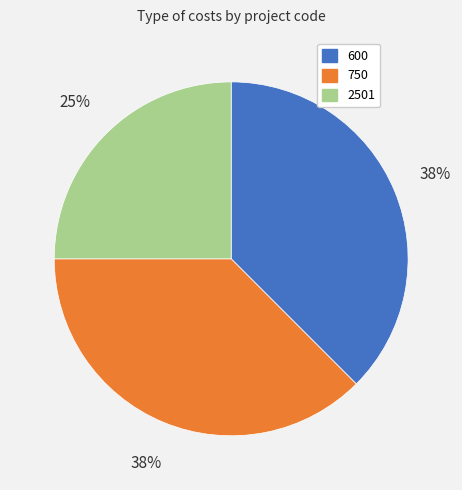

Combined, do 750 and 2501 account for over 50%?

Yes